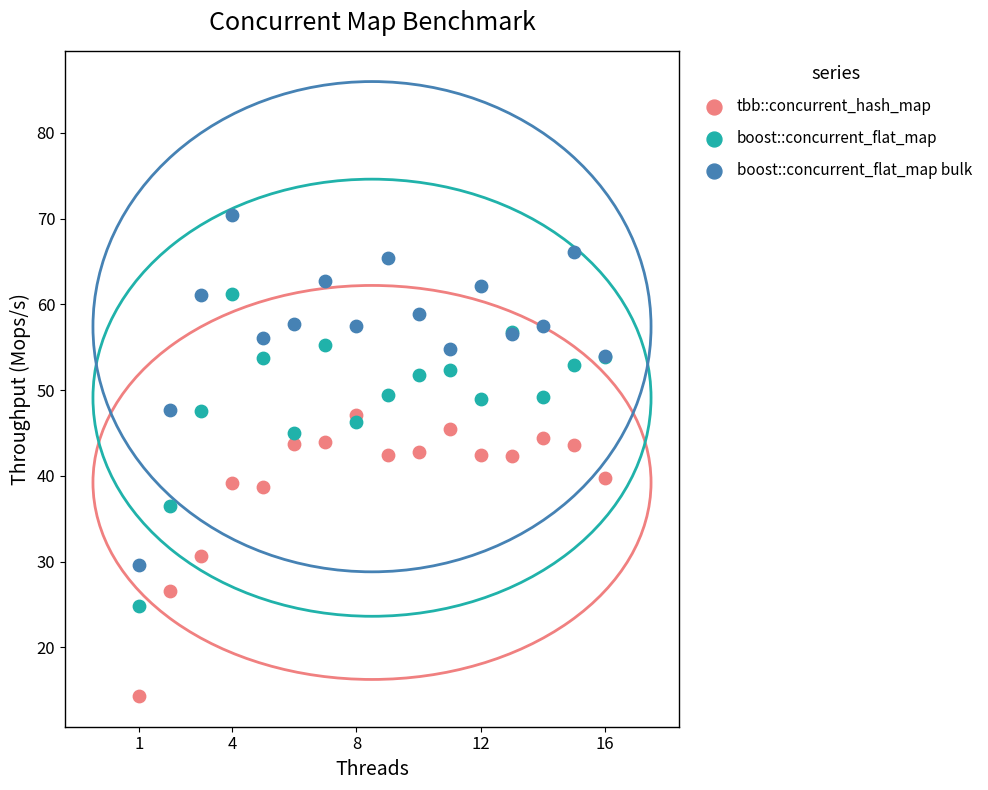

What is the X range (max minus min) for the scatter plot?

15.0